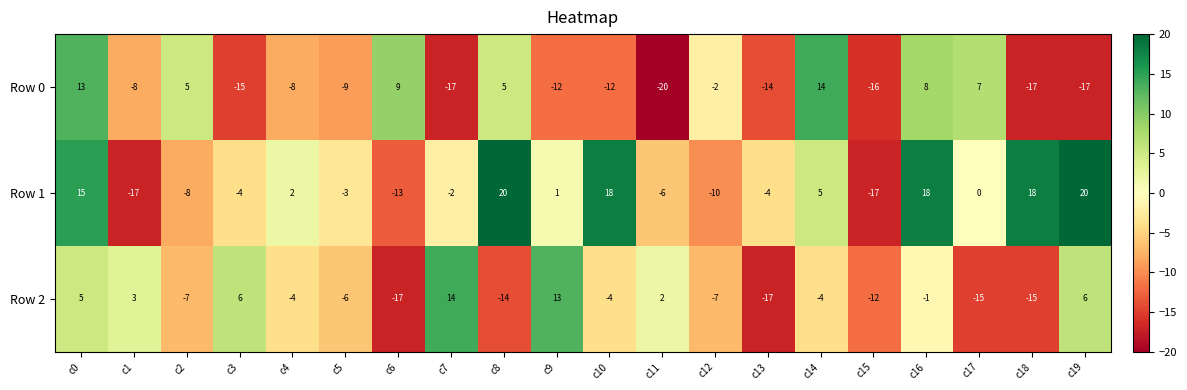

What is the total value across all series at c3?

-13